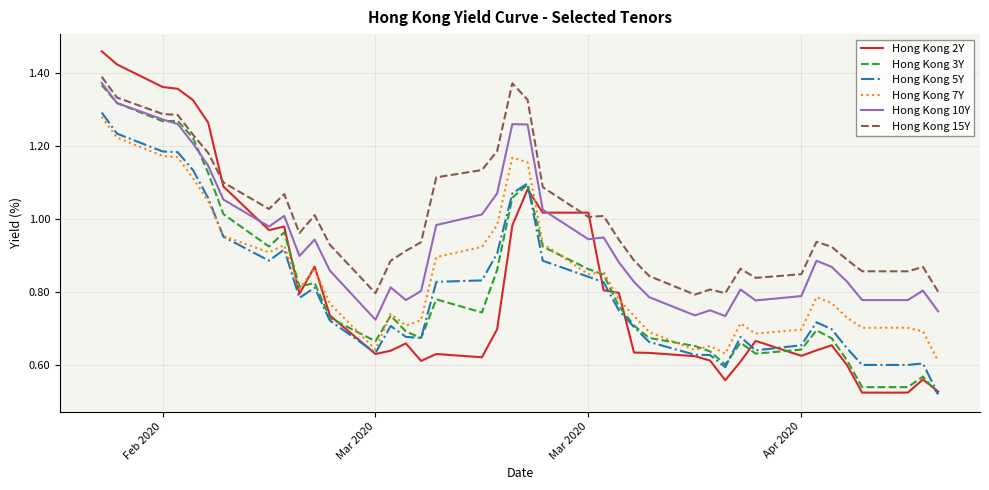

True or false: Hong Kong 5Y and Hong Kong 10Y cross at least once.

False